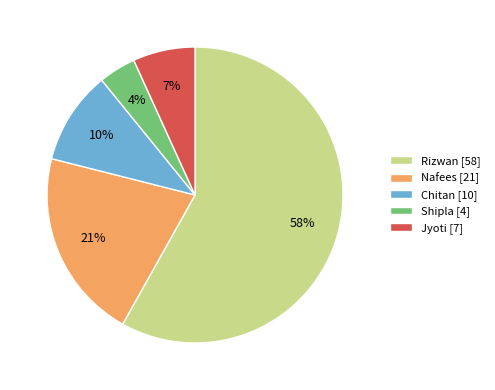

Which slice is the smallest?

Shipla